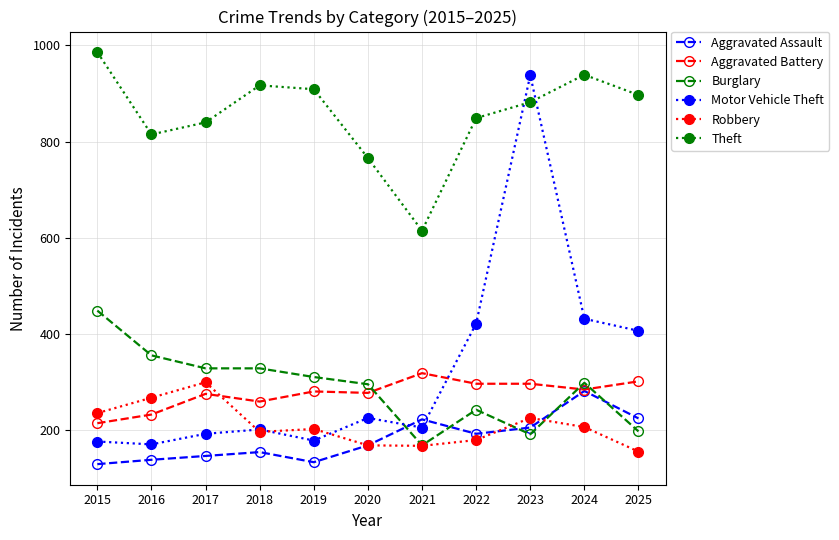

What is the difference between the second highest and minimum values in the Robbery series?

112